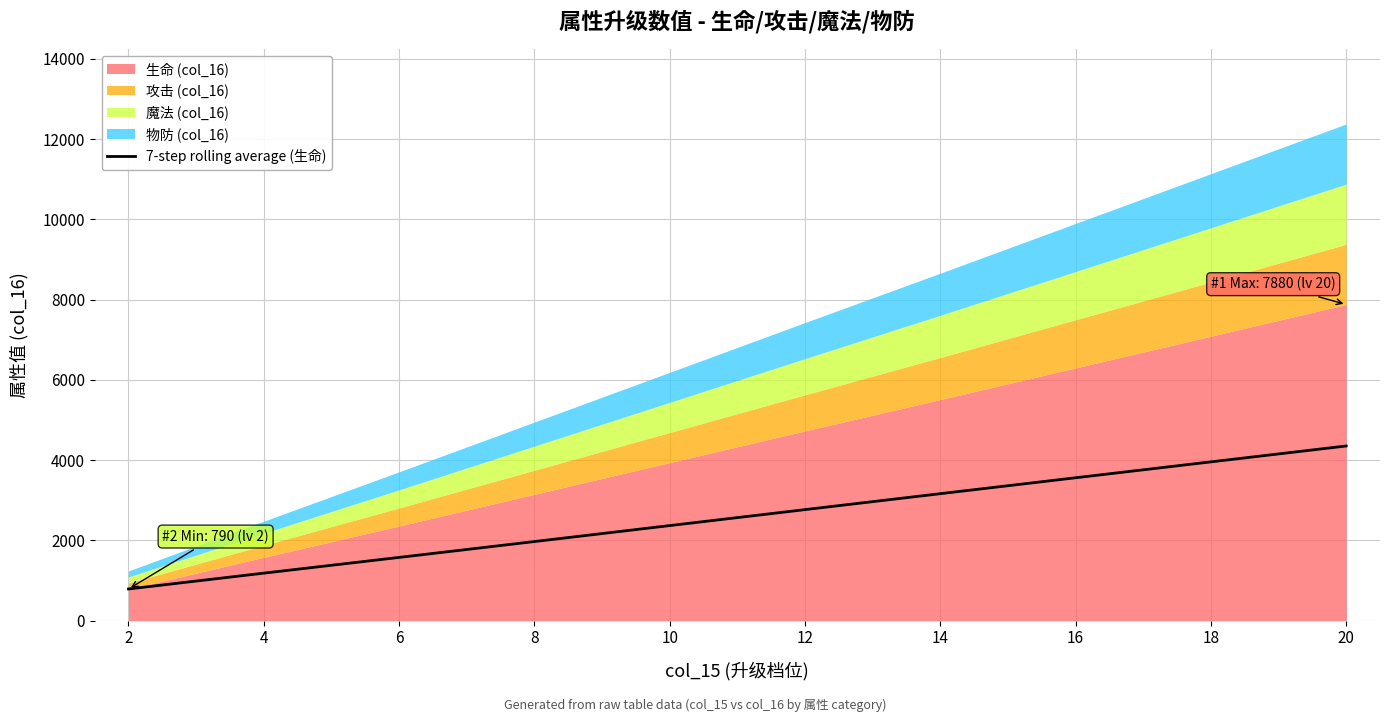

What is the minimum value for 7-step rolling average (生命)?

790